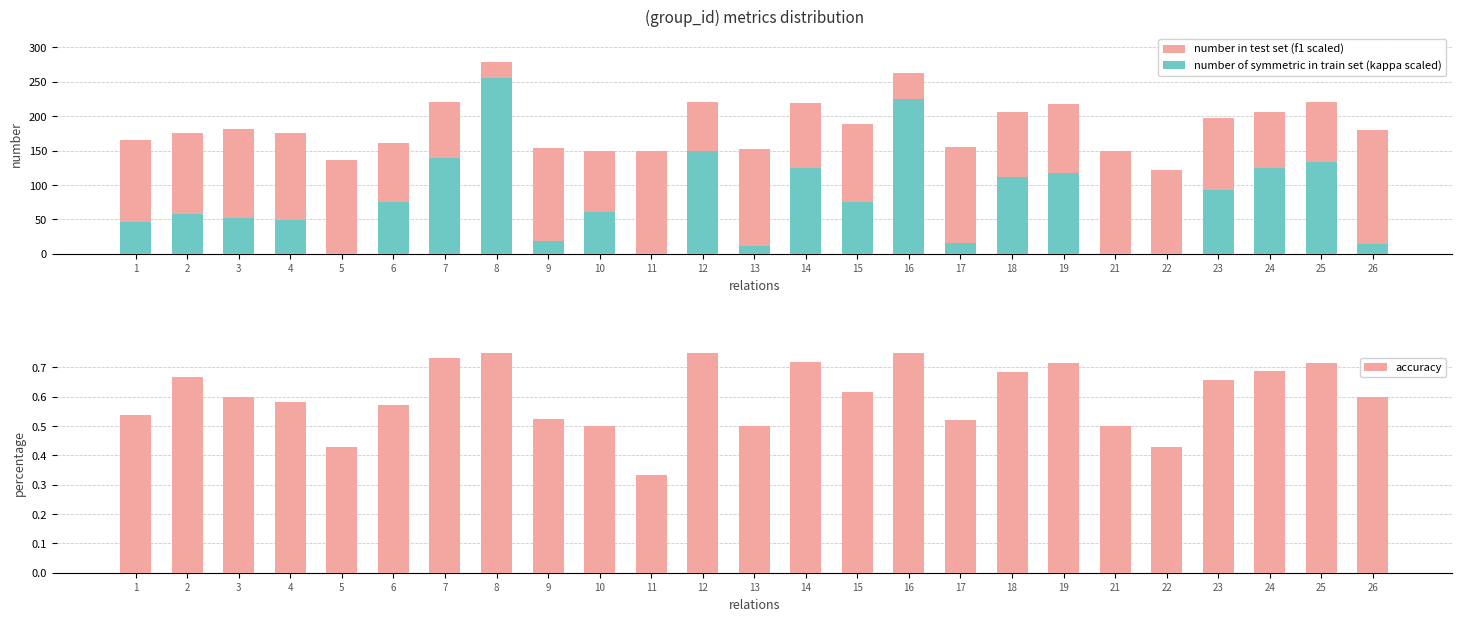

True or false: accuracy has a value of 0.5 at 21.

True